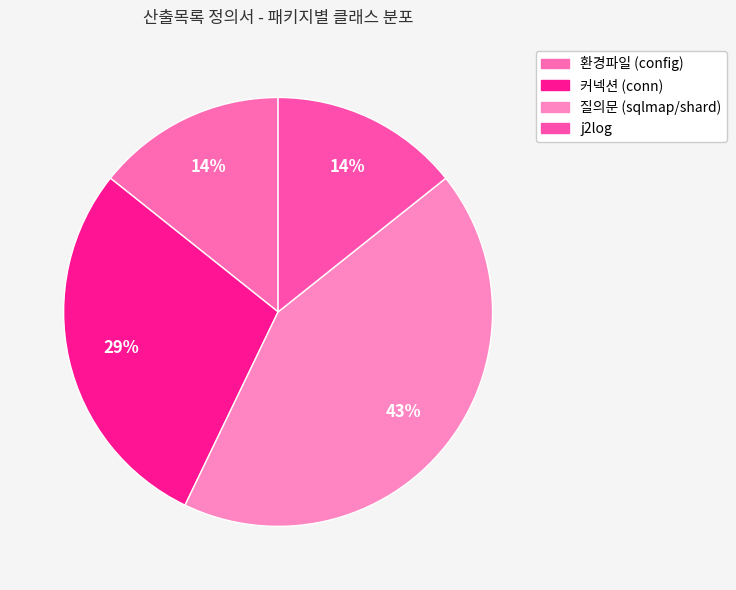

Rank the categories by value from lowest to highest.

환경파일 (config), j2log, 커넥션 (conn), 질의문 (sqlmap/shard)